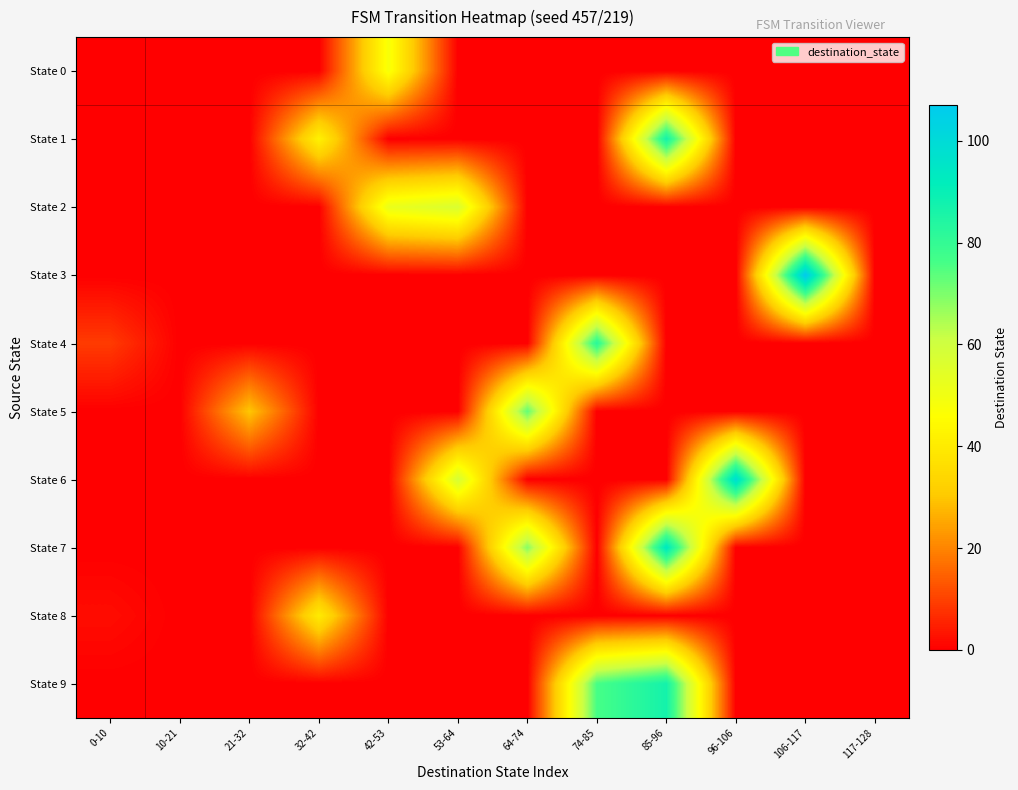

List the series in order of their peak value, lowest first.

State 8, State 0, State 2, State 5, State 4, State 1, State 9, State 7, State 6, State 3